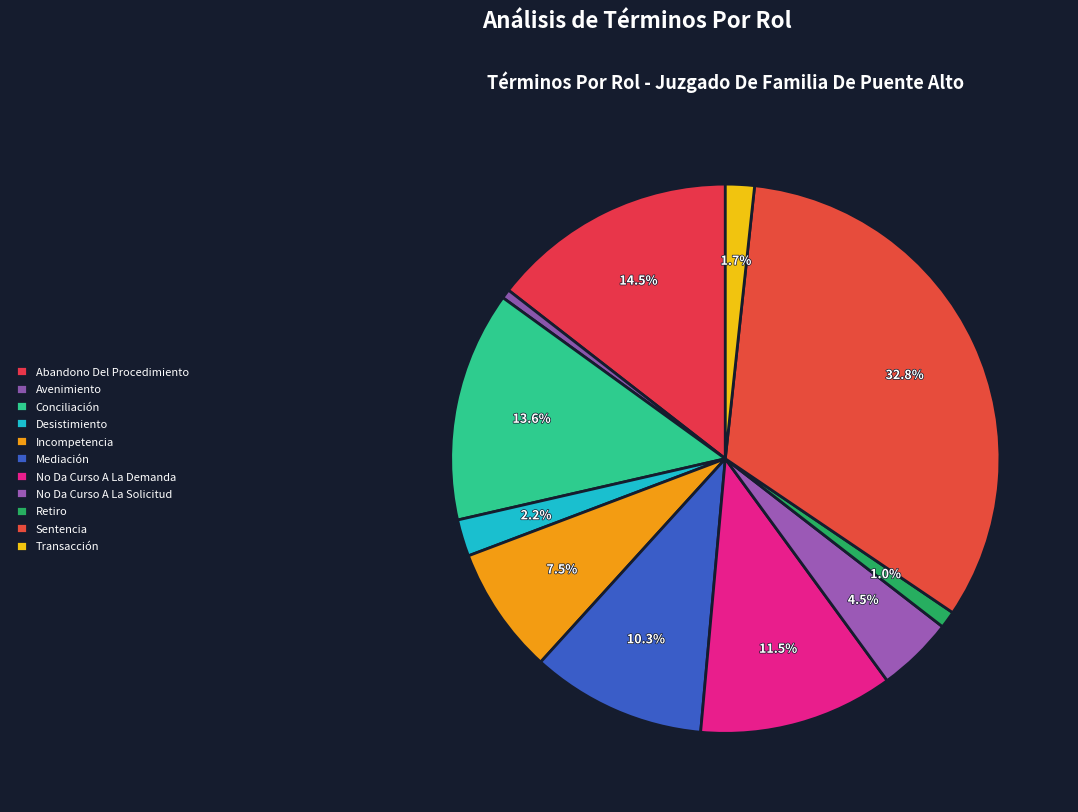

Do Conciliación and Sentencia together represent more than half of the pie?

No